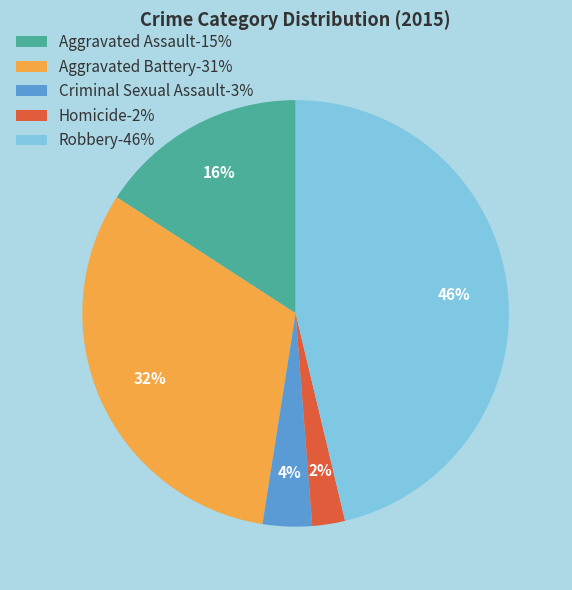

To the nearest percent, what is the average slice percentage?

20%